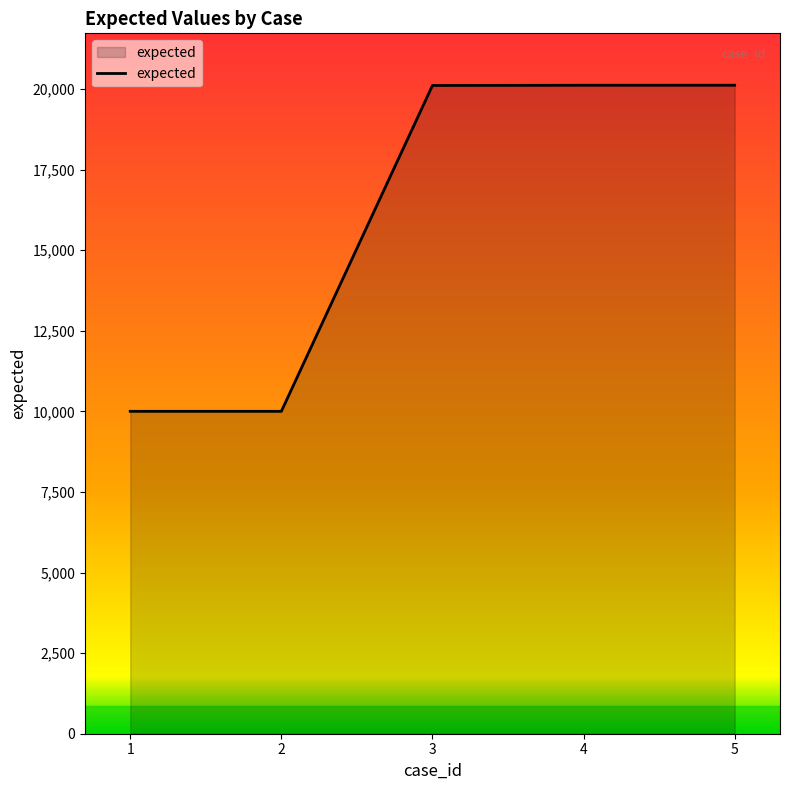

True or false: the data has more than 2 interior local peaks.

False